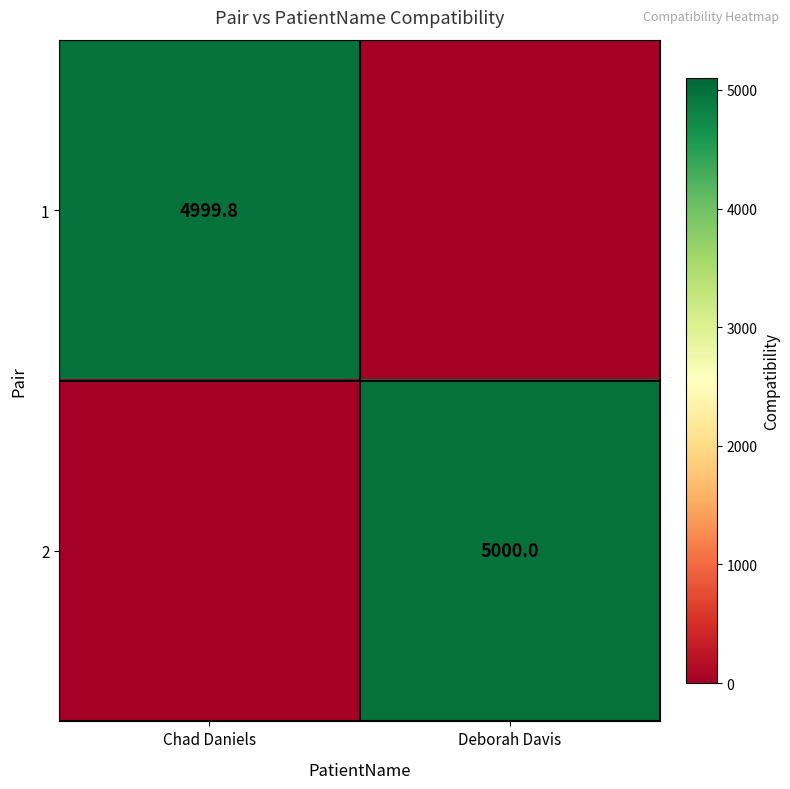

Is the value of 2 at Deborah Davis greater than the value of 1 at Chad Daniels?

Yes